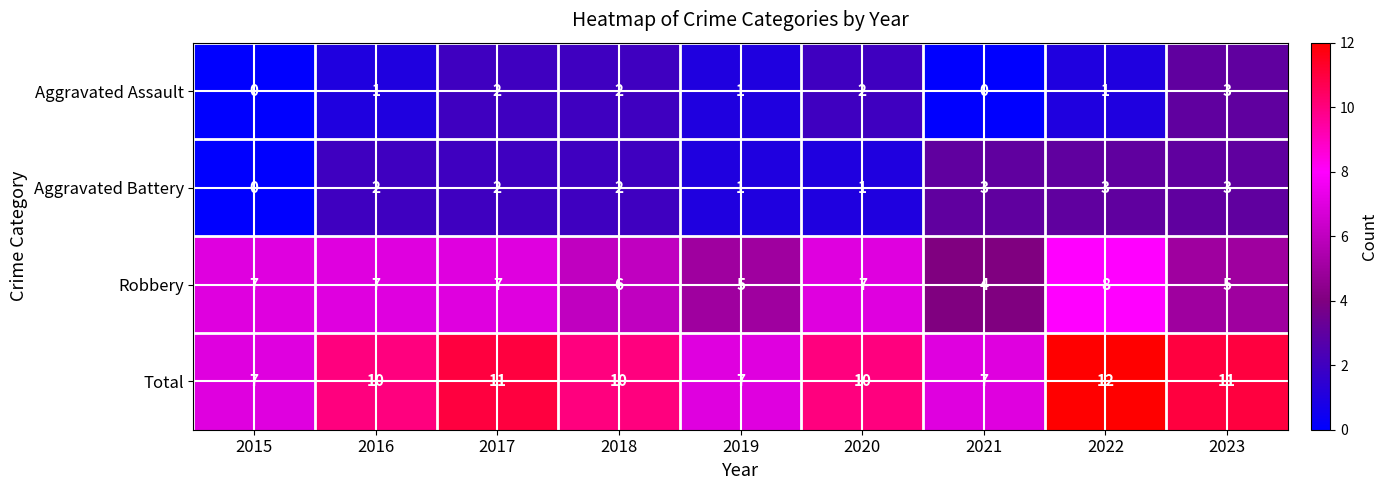

At 2020, list the series in order from largest to smallest.

Total, Robbery, Aggravated Assault, Aggravated Battery